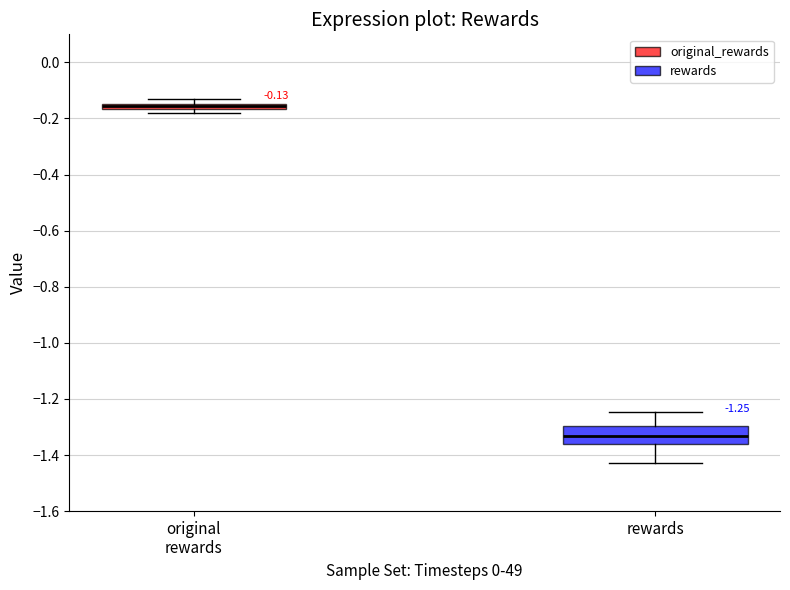

Comparing the boxes themselves (not the whiskers), which one is the tallest?

rewards